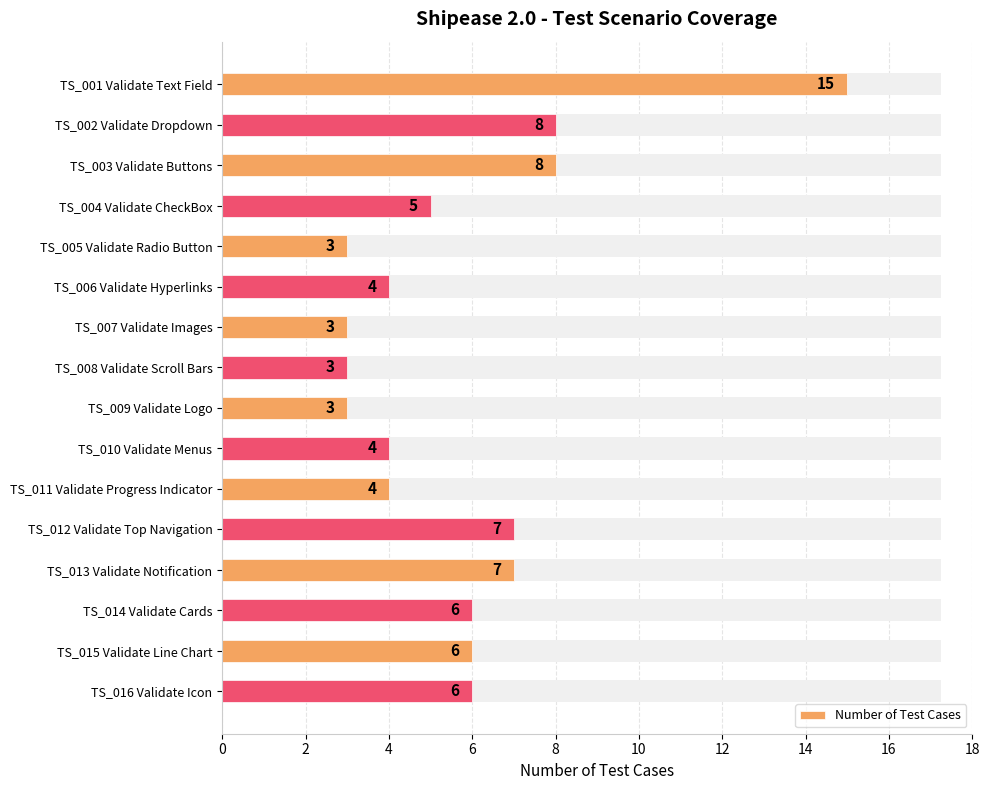

Reading right to left, transcribe all the data shown in this chart.

6	6	6	7	7	4	4	3	3	3	4	3	5	8	8	15